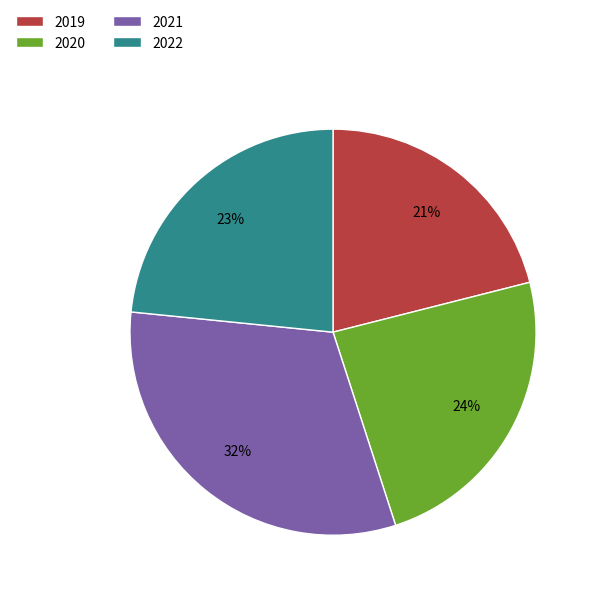

How many segments does this pie chart have?

4